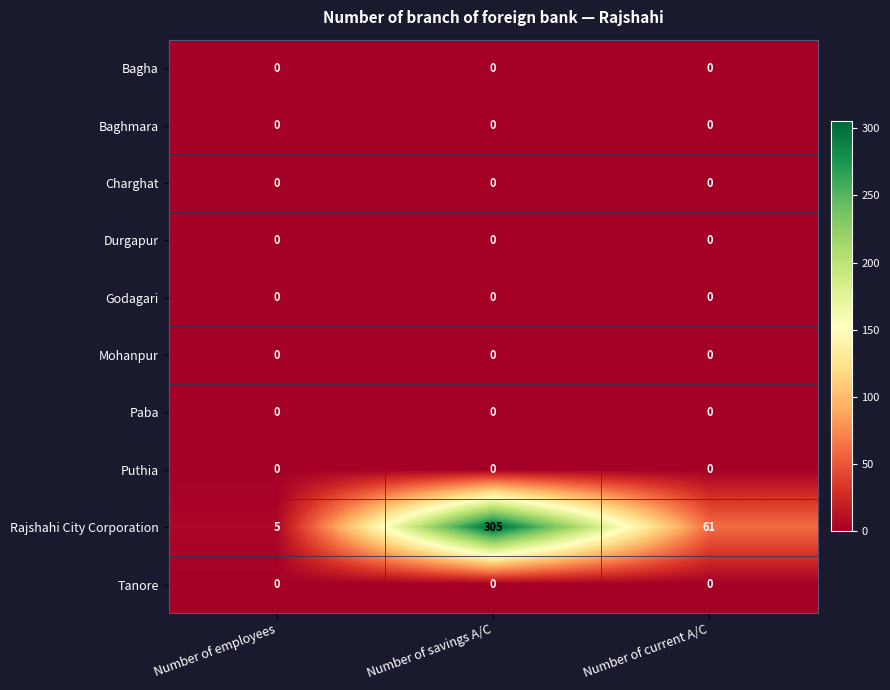

Reading left to right, extract all data points from this chart.

Bagha: Number of employees=0	Number of savings A/C=0	Number of current A/C=0
Baghmara: Number of employees=0	Number of savings A/C=0	Number of current A/C=0
Charghat: Number of employees=0	Number of savings A/C=0	Number of current A/C=0
Durgapur: Number of employees=0	Number of savings A/C=0	Number of current A/C=0
Godagari: Number of employees=0	Number of savings A/C=0	Number of current A/C=0
Mohanpur: Number of employees=0	Number of savings A/C=0	Number of current A/C=0
Paba: Number of employees=0	Number of savings A/C=0	Number of current A/C=0
Puthia: Number of employees=0	Number of savings A/C=0	Number of current A/C=0
Rajshahi City Corporation: Number of employees=5	Number of savings A/C=305	Number of current A/C=61
Tanore: Number of employees=0	Number of savings A/C=0	Number of current A/C=0